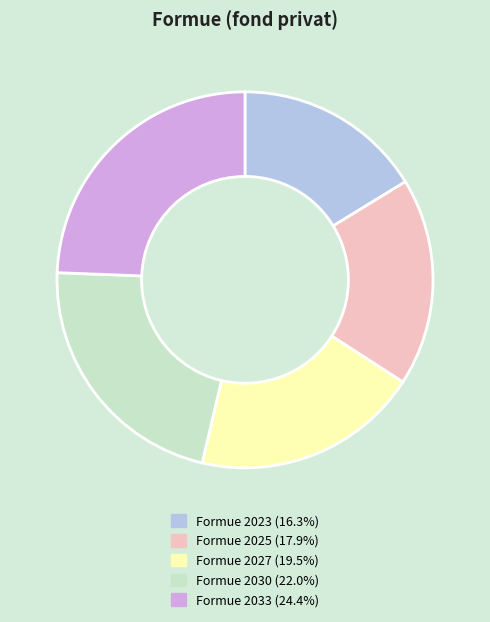

Is there a majority slice in this chart?

No